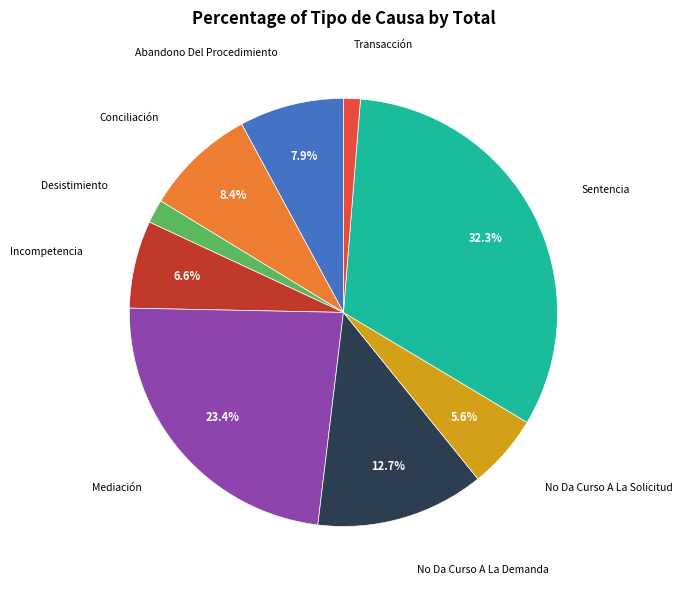

Does any single category account for the majority?

No